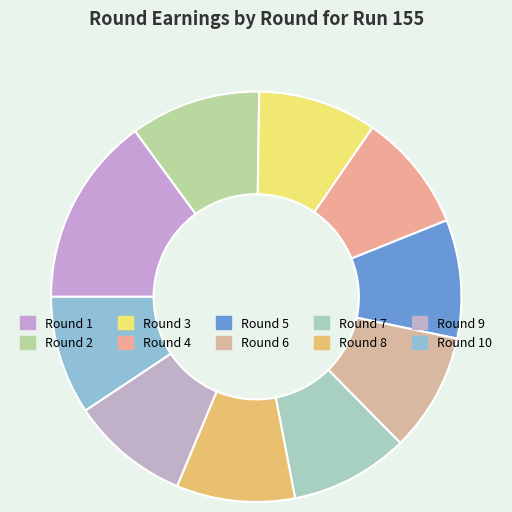

Which category has the biggest portion of the pie?

Round 1